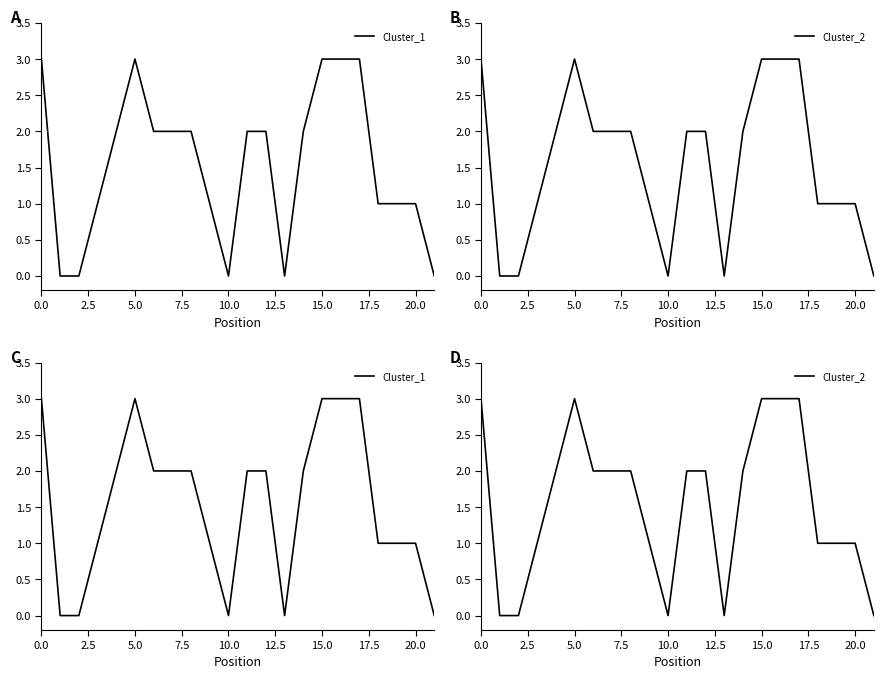

At which category does Cluster_1 reach its first local valley?

10